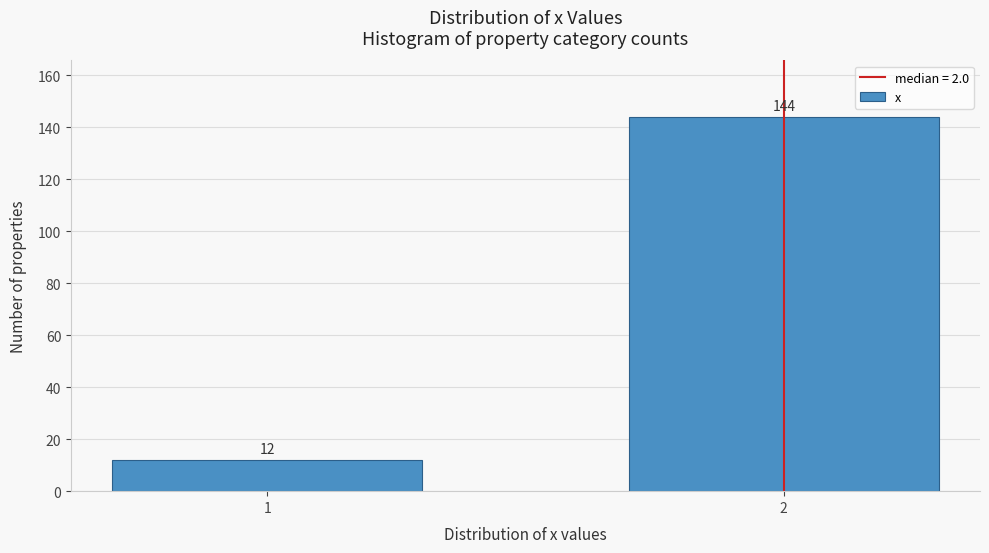

Reading left to right, list all the values displayed in this chart.

12	144